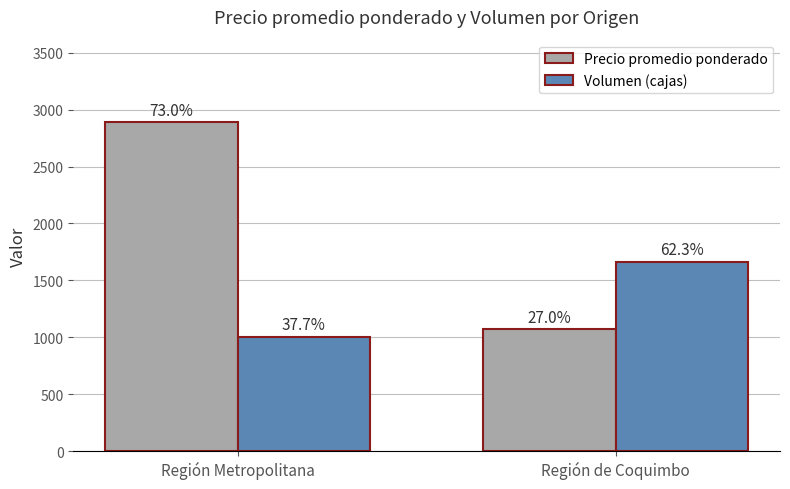

List the labels in order of Precio promedio ponderado value, smallest first.

Región de Coquimbo, Región Metropolitana